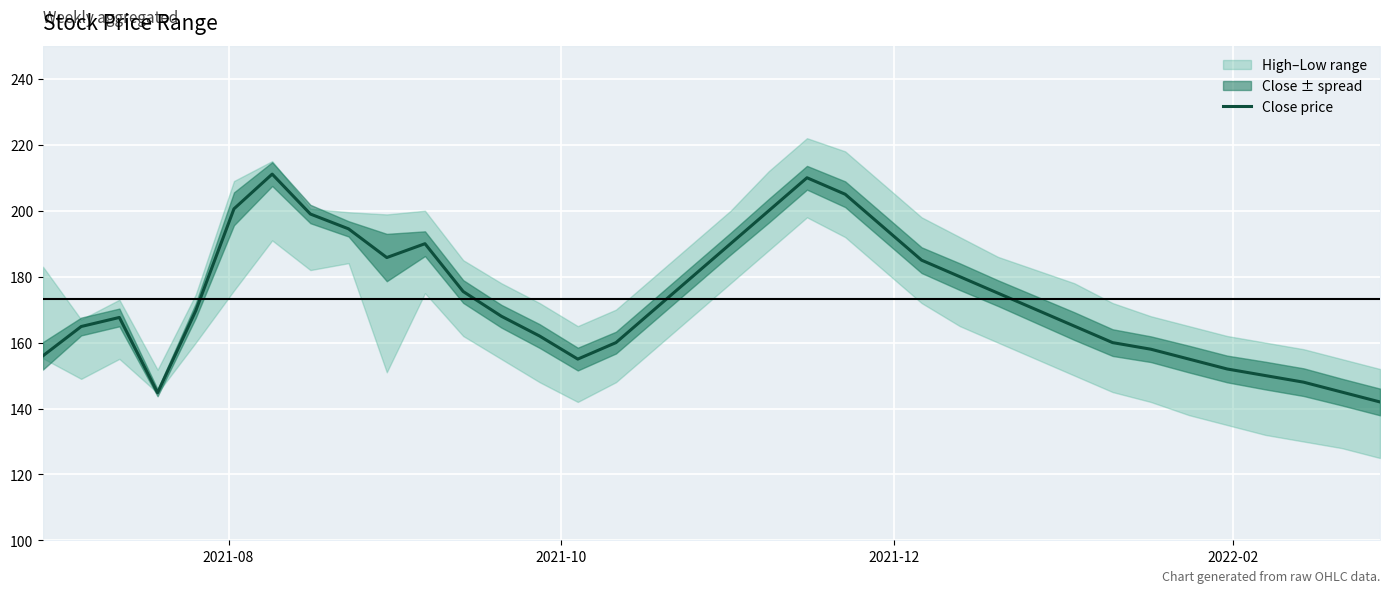

How many data points does each series have?

36